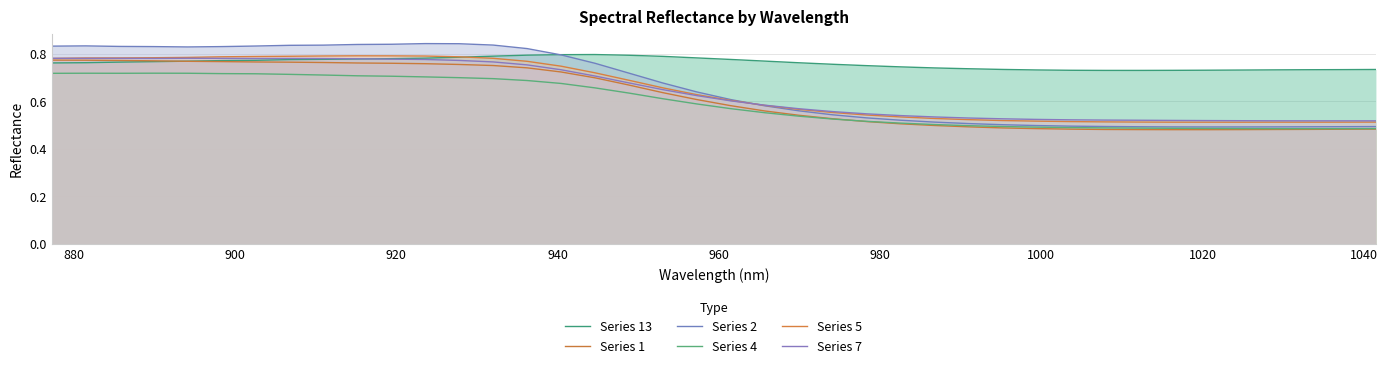

What is the smallest value displayed?

0.5